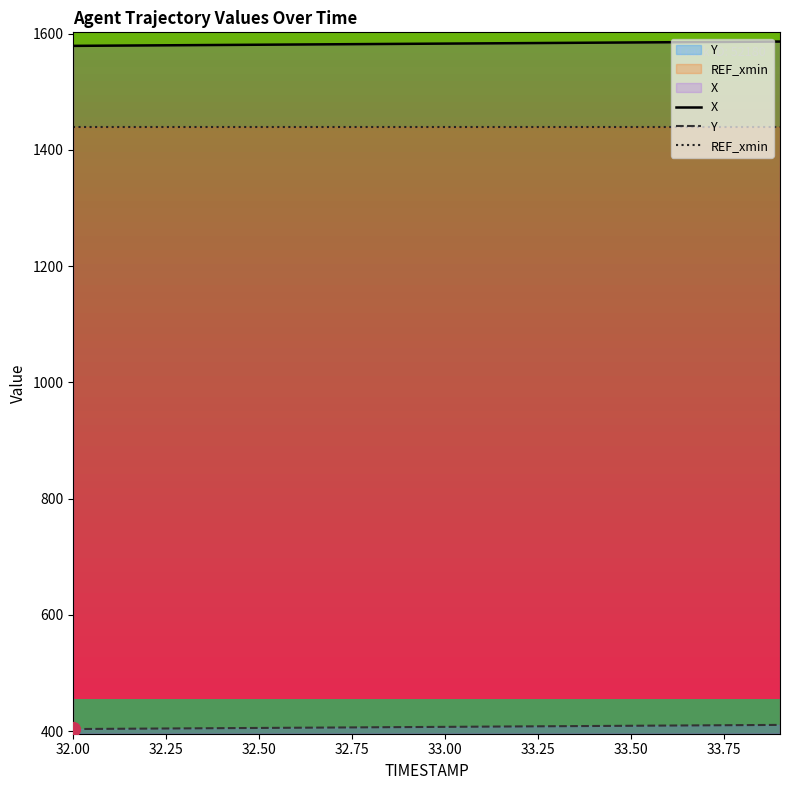

How many distinct data groups are displayed?

3